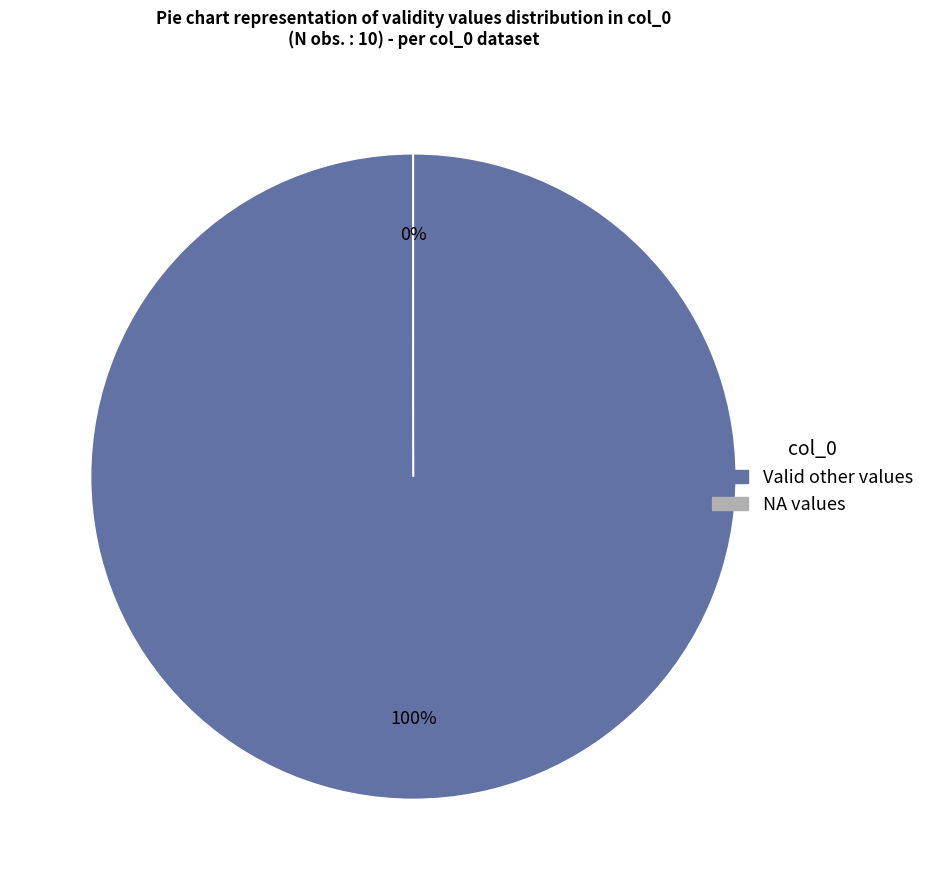

Is there a majority slice in this chart?

Yes